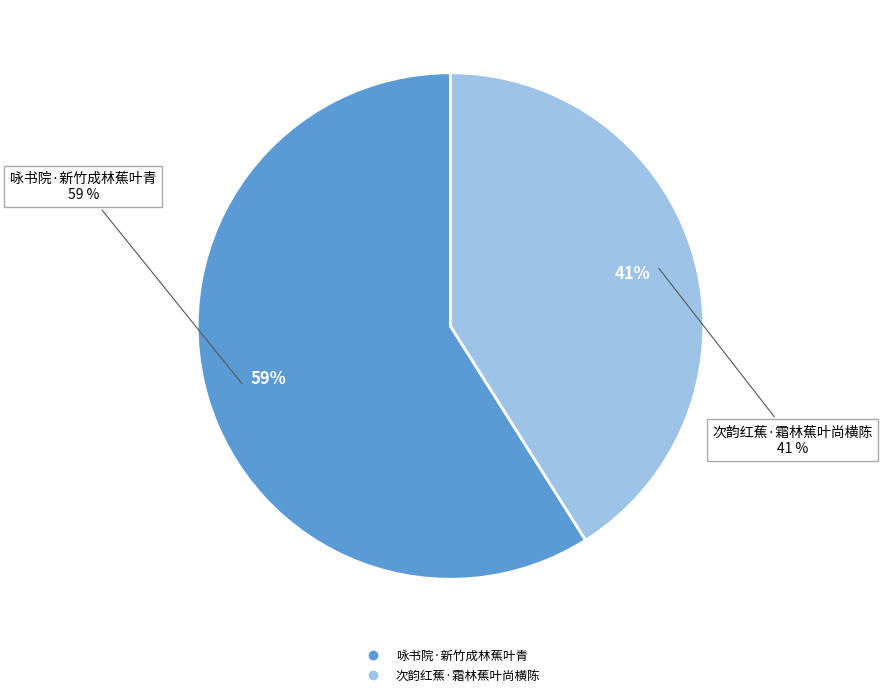

What percentage is the 次韵红蕉·霜林蕉叶尚横陈 slice, to the nearest percent?

41%